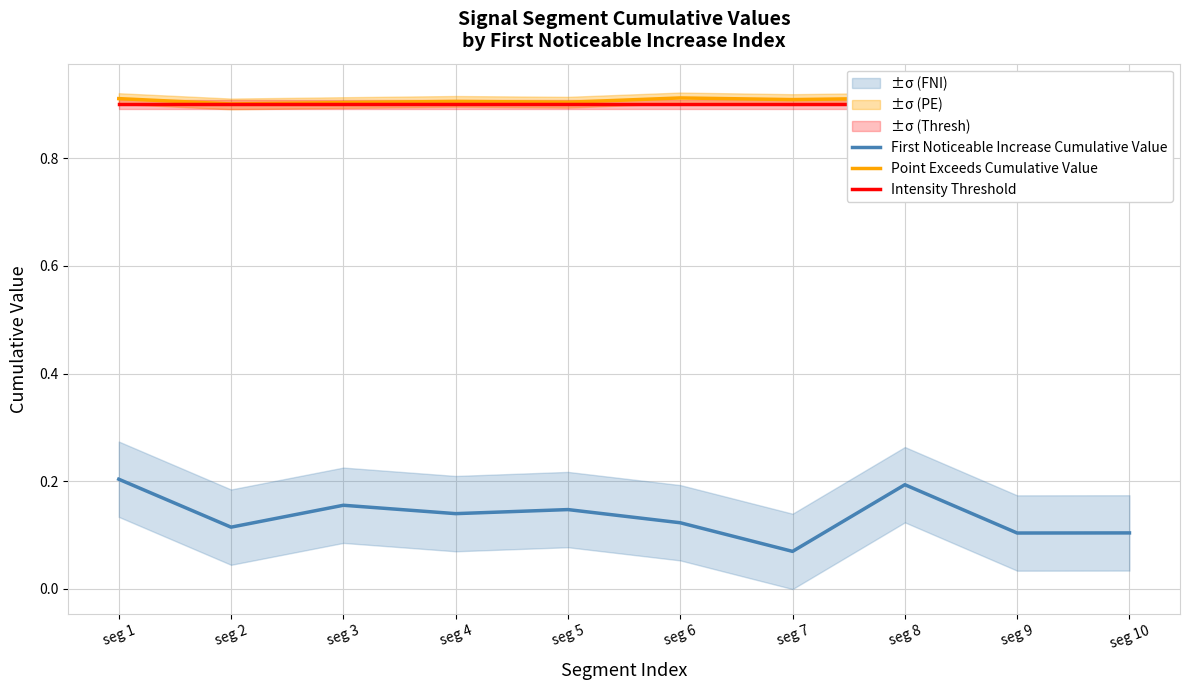

Rank the series at seg 8 from highest to lowest value.

Point Exceeds Cumulative Value, Intensity Threshold, First Noticeable Increase Cumulative Value